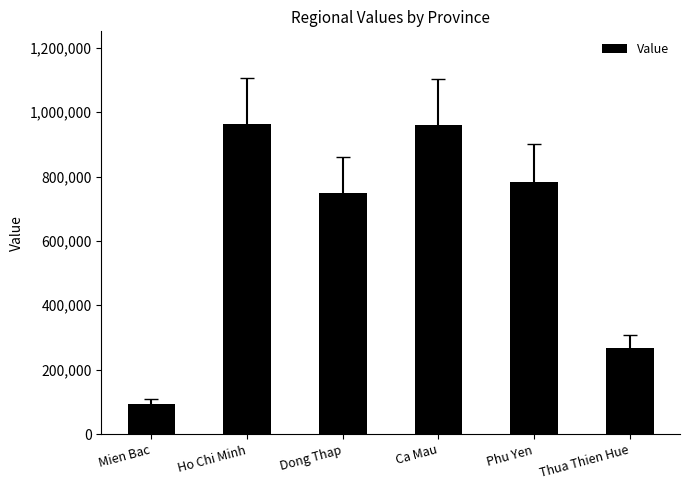

How many distinct data groups are displayed?

1